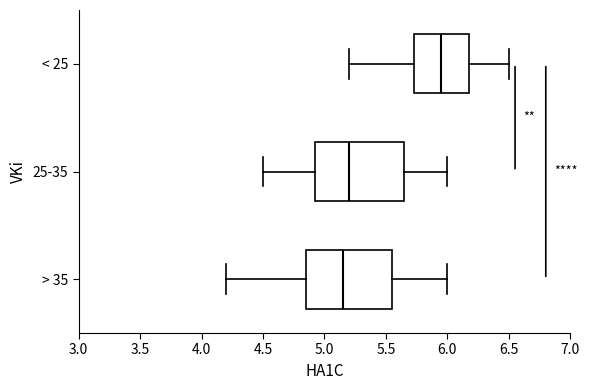

Reading bottom to top, transcribe this box plot: for each box, give where its median line is, the range the box spans, and where its two whiskers end, as read against the x-axis. The values are not printed on the chart, so give them approximately, as read against the axis.

> 35: median 5.15, box 4.85 to 5.55, whiskers 4.20 to 6.00
25-35: median 5.20, box 4.95 to 5.65, whiskers 4.50 to 6.00
< 25: median 5.95, box 5.75 to 6.20, whiskers 5.20 to 6.50